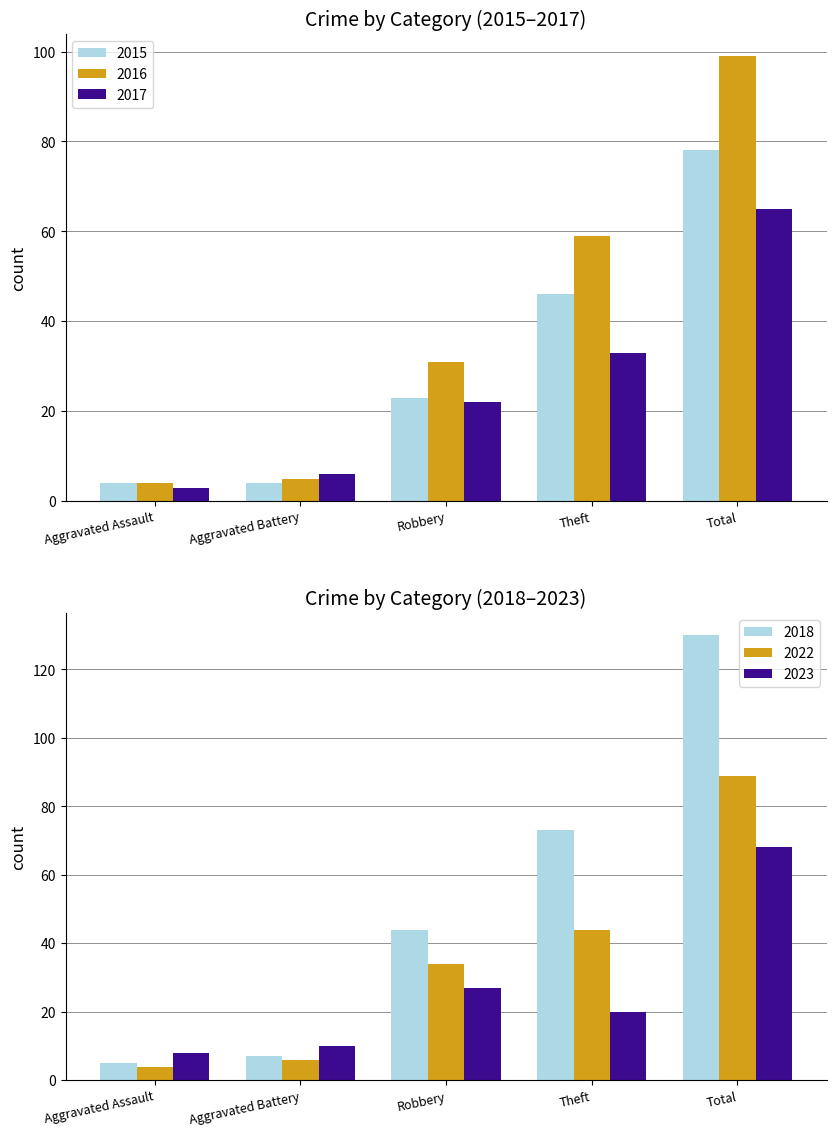

Reading left to right, what are all the values shown in this chart?

2015: 4	4	23	46	78
2017: 3	6	22	33	65
2018: 5	7	44	73	130
2022: 4	6	34	44	89
2023: 8	10	27	20	68
2016: 4	5	31	59	99